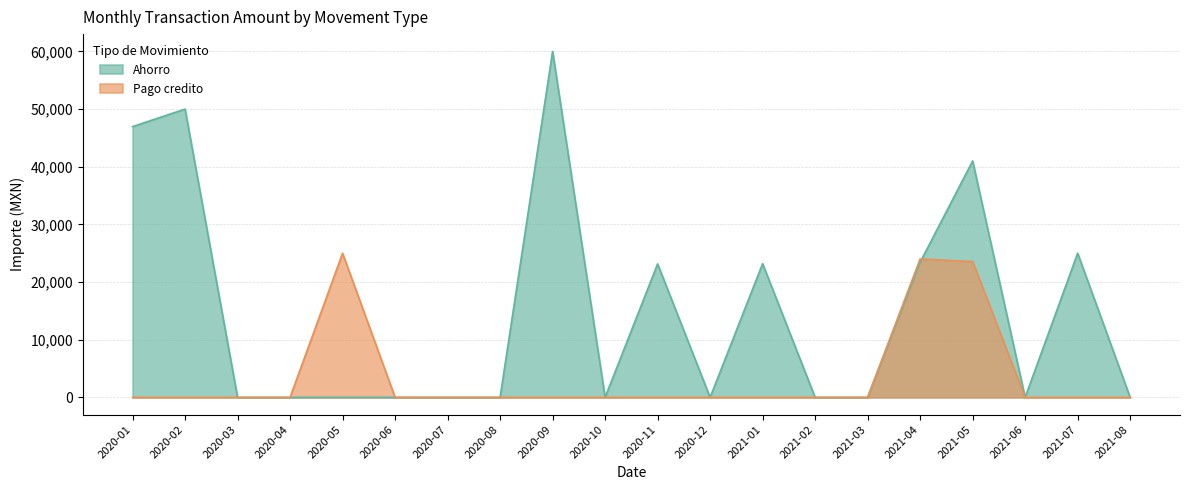

How many data points does each series have?

20